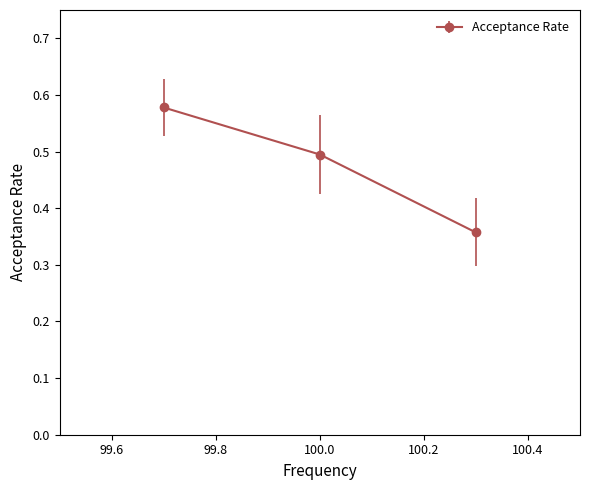

What is the average value?

0.5